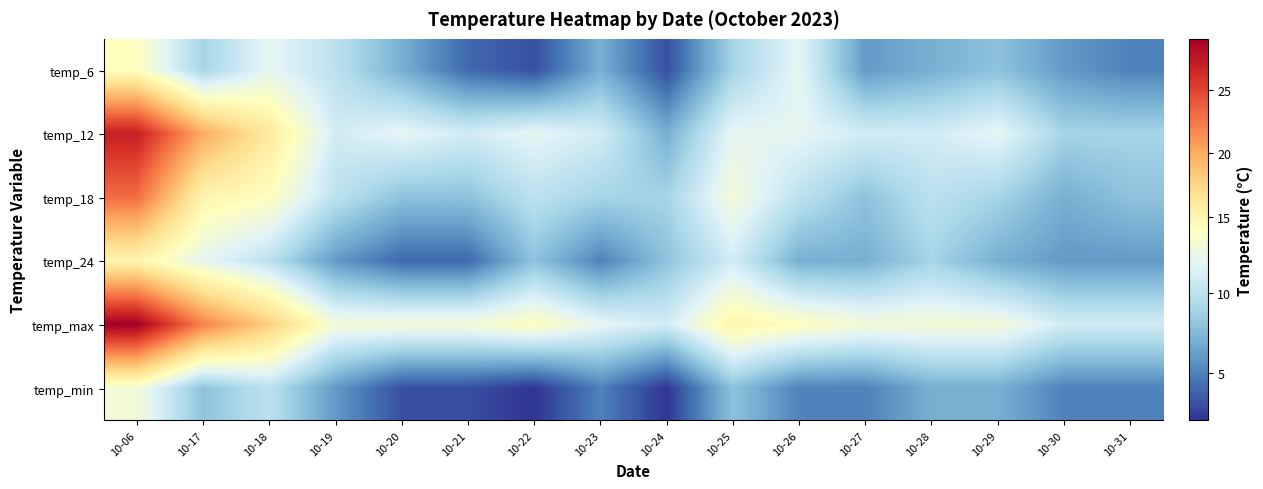

What is the maximum value shown in the chart?

29